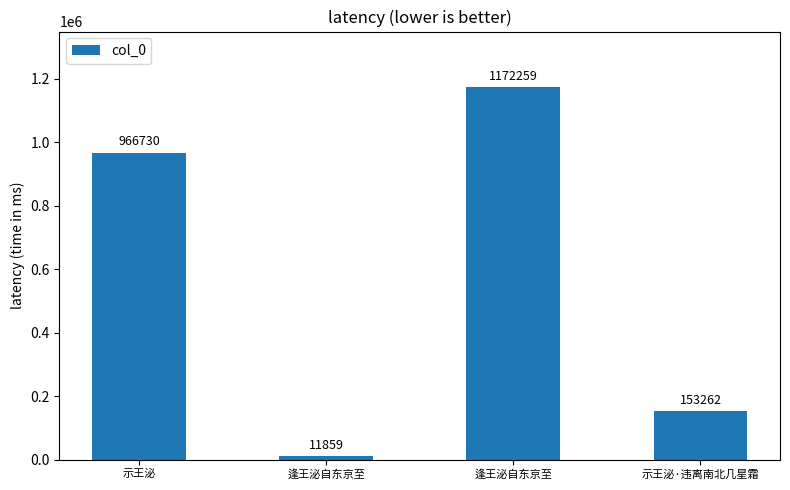

Does the chart contain any negative values?

No